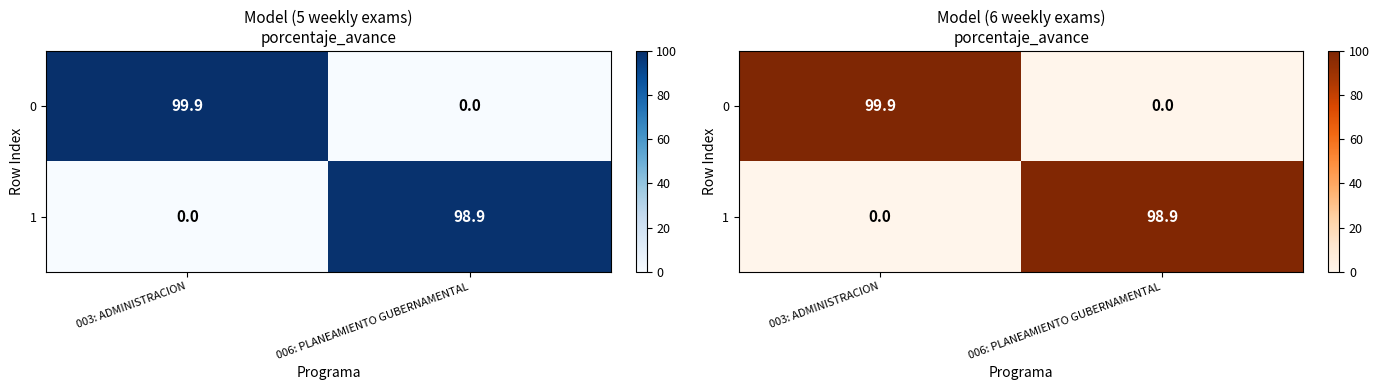

What is the greatest value displayed?

99.9